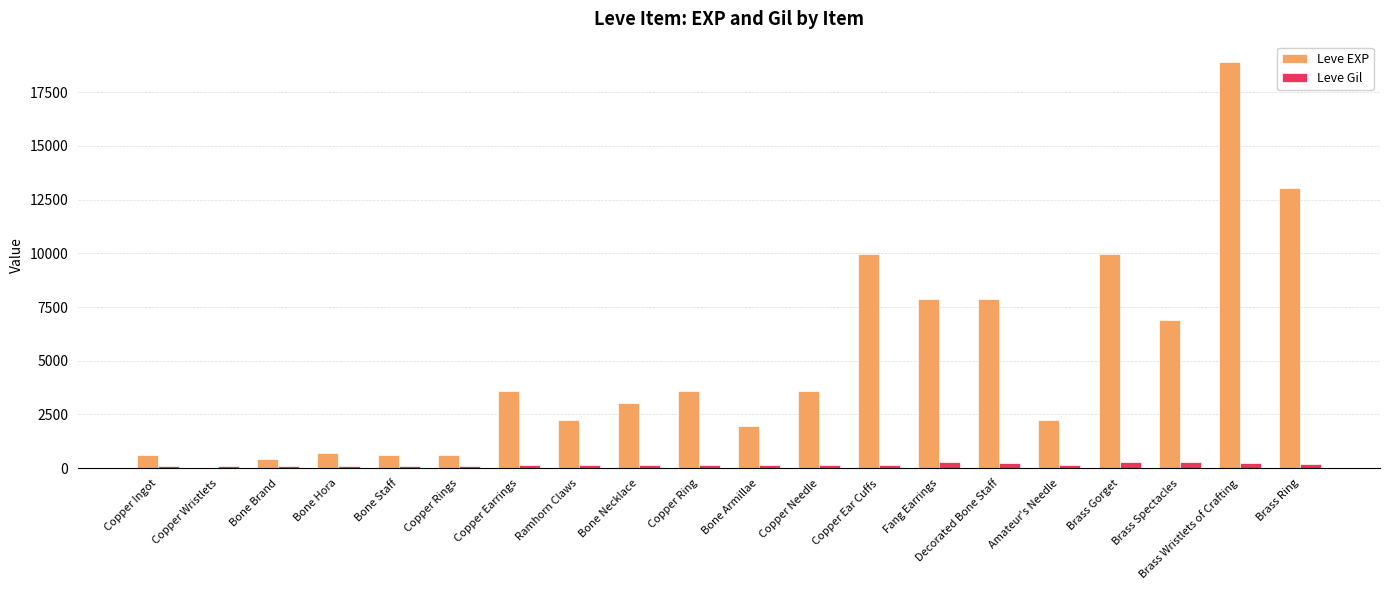

Between Fang Earrings and Brass Wristlets of Crafting, which series saw the biggest shift?

Leve EXP